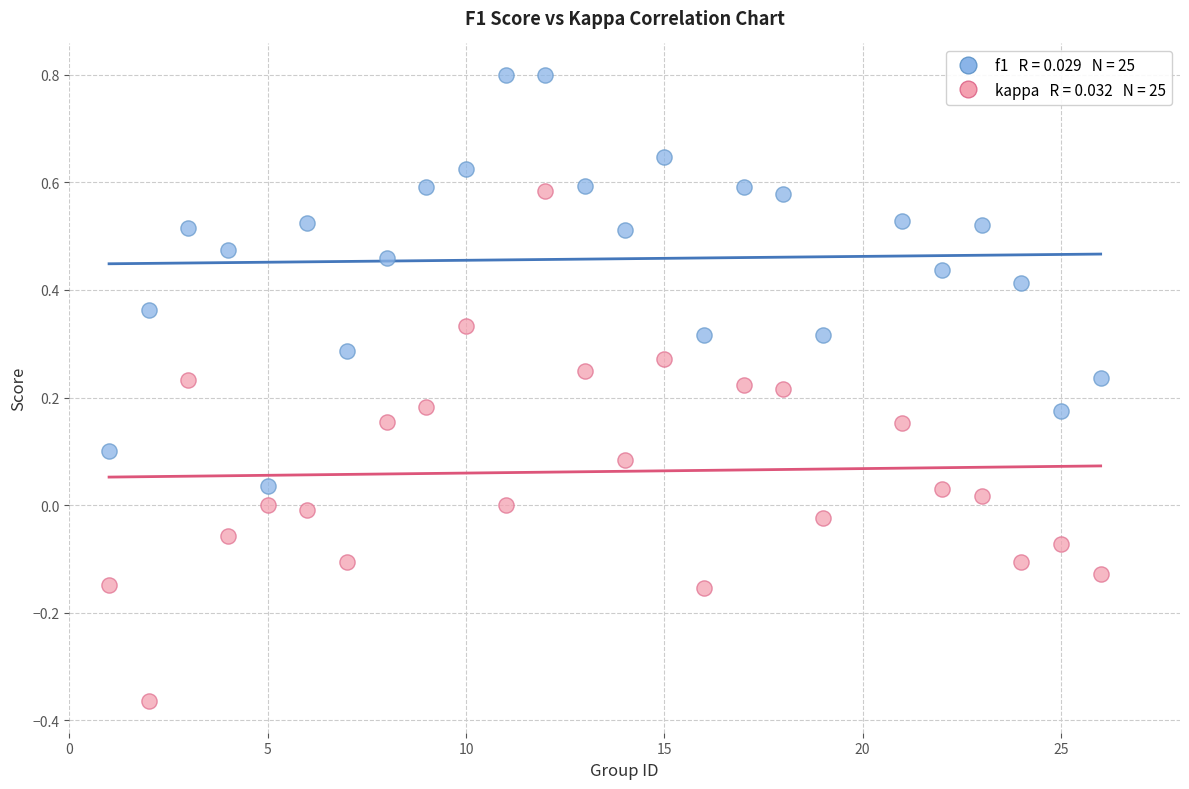

Across all data points, what is the range of Y values (max minus min)?

1.2